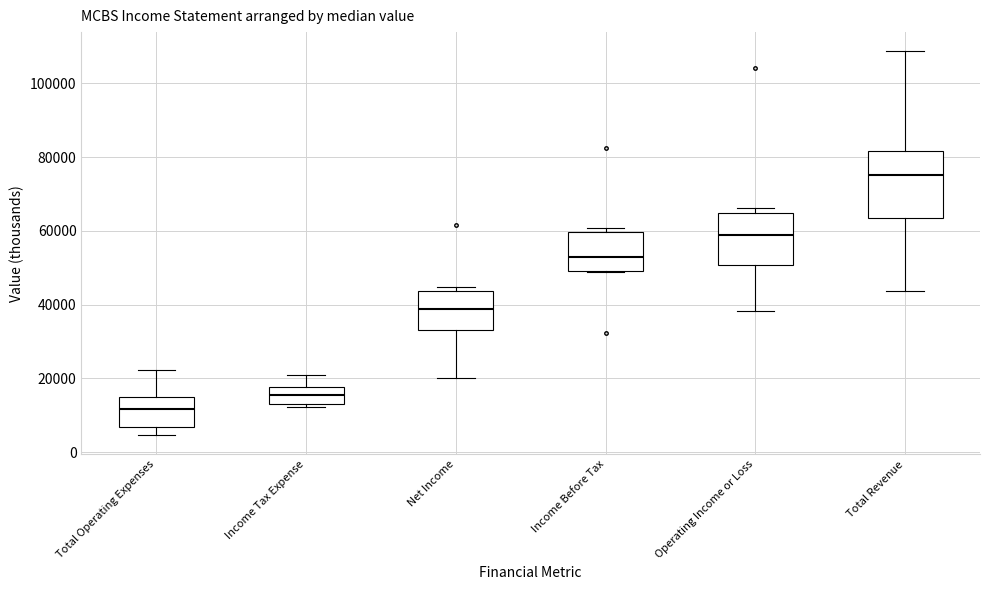

Reading left to right, read every box against the y-axis: the position of its median line, the range the box covers, and the ends of its whiskers. The values are not printed on the chart, so give them approximately, as read against the axis.

Total Operating Expenses: median 12000, box 6000 to 14000, whiskers 4000 to 22000
Income Tax Expense: median 16000, box 12000 to 18000, whiskers 12000 (just below the box's lower edge) to 20000
Net Income: median 38000, box 34000 to 44000, whiskers 20000 to 44000 (just above the box's upper edge)
Income Before Tax: median 54000, box 50000 to 60000, whiskers 48000 to 60000 (just above the box's upper edge)
Operating Income or Loss: median 60000, box 50000 to 64000, whiskers 38000 to 66000
Total Revenue: median 76000, box 64000 to 82000, whiskers 44000 to 108000